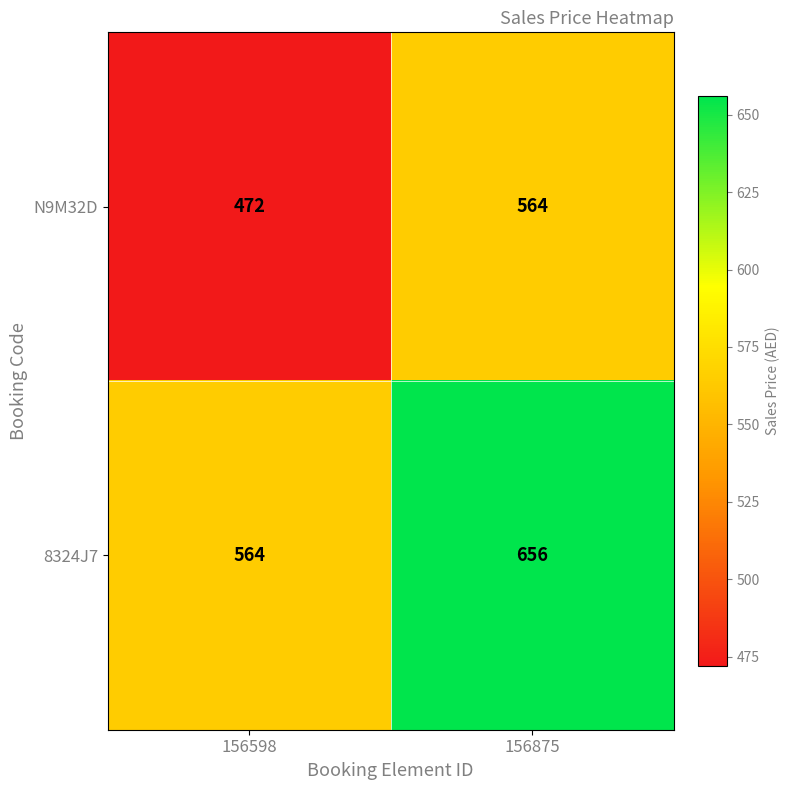

The value of N9M32D at 156875 is 564. True or false?

True